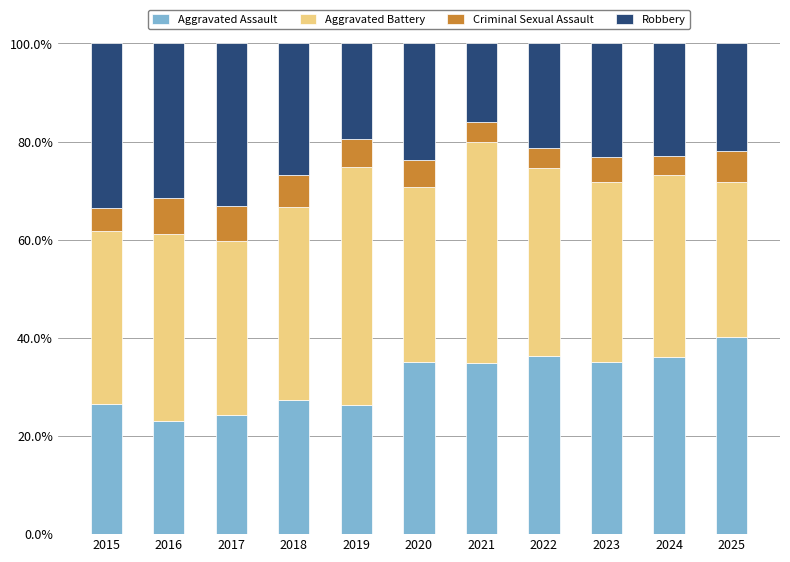

Is it true that Aggravated Assault equals 5.6 at 2019?

False